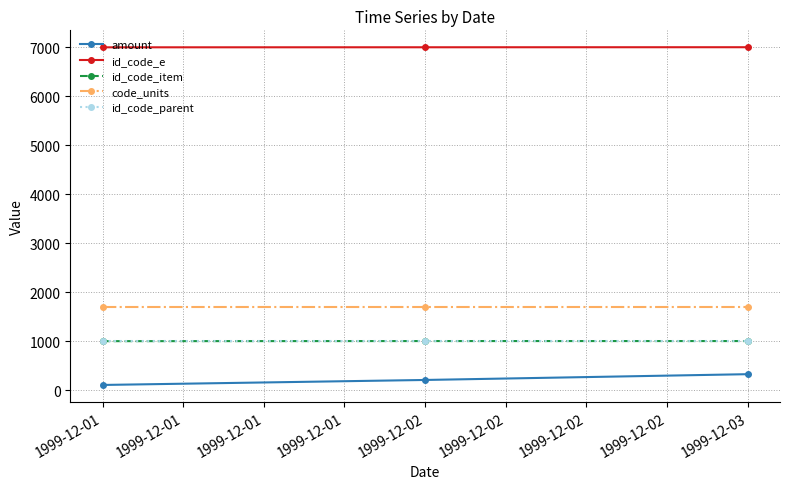

Which category has the highest value in the amount series?

1999-12-03